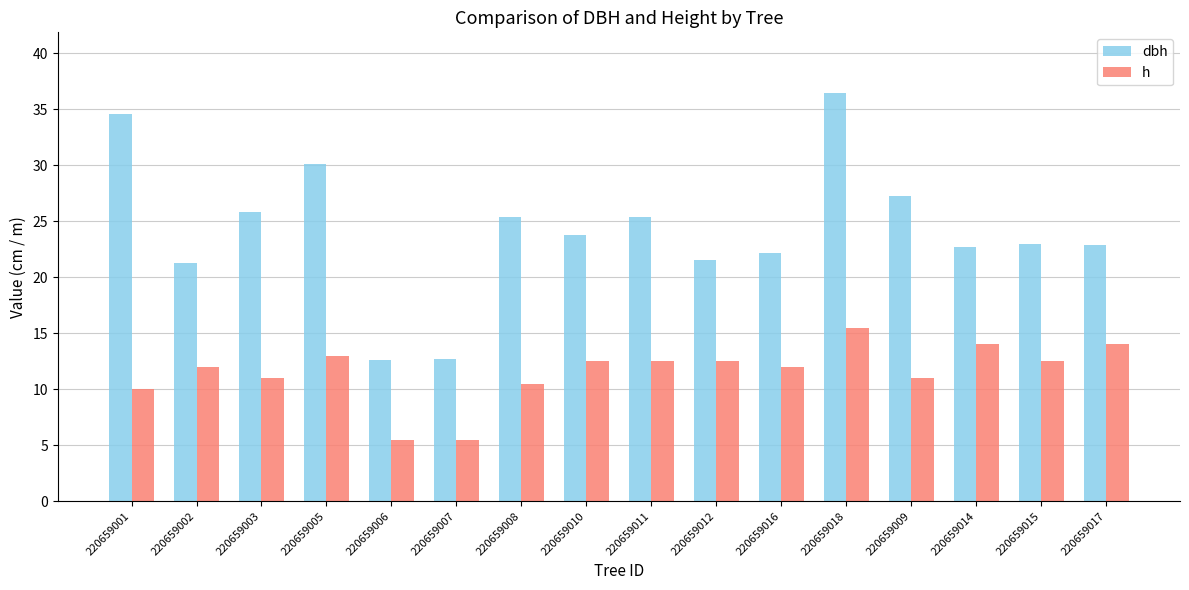

What is the total value across all series at 220659011?

37.9